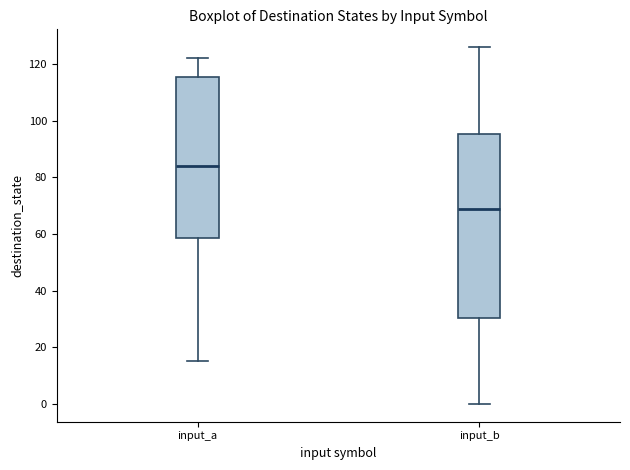

Reading left to right, transcribe this box plot: for each box, give where its median line is, the range the box spans, and where its two whiskers end, as read against the y-axis. The values are not printed on the chart, so give them approximately, as read against the axis.

input_a: median 84, box 58 to 116, whiskers 16 to 122
input_b: median 70, box 30 to 96, whiskers 0 to 126